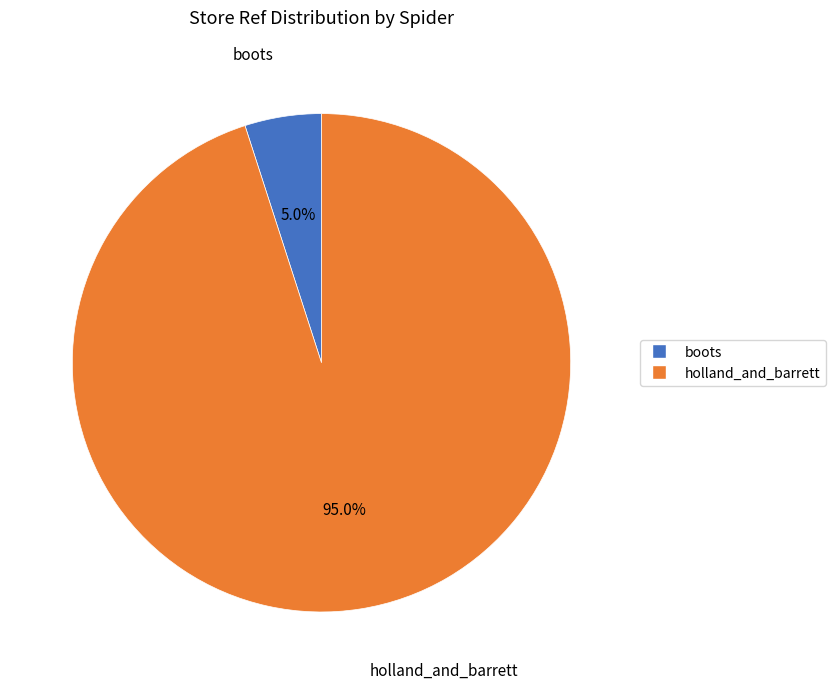

How many segments does this pie chart have?

2